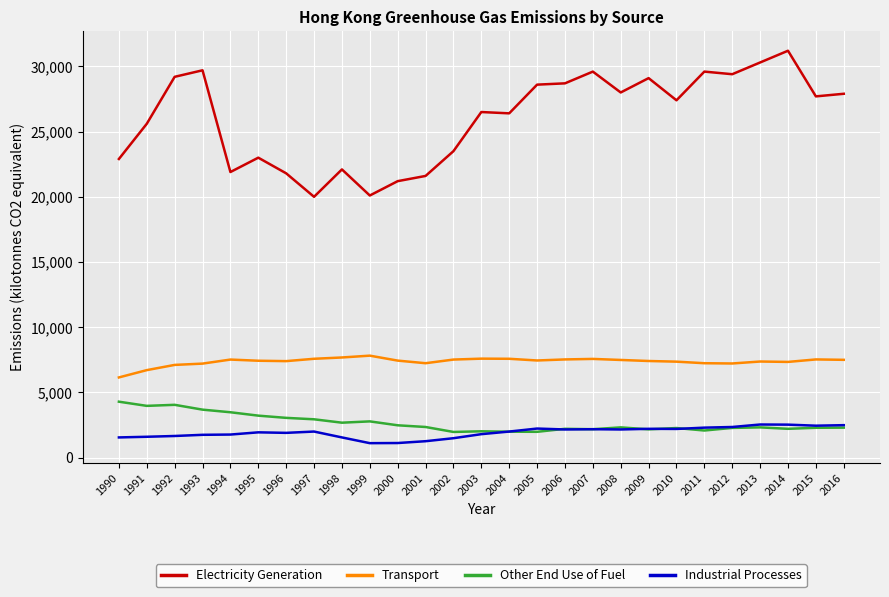

Which series has the largest total across all categories?

Electricity Generation